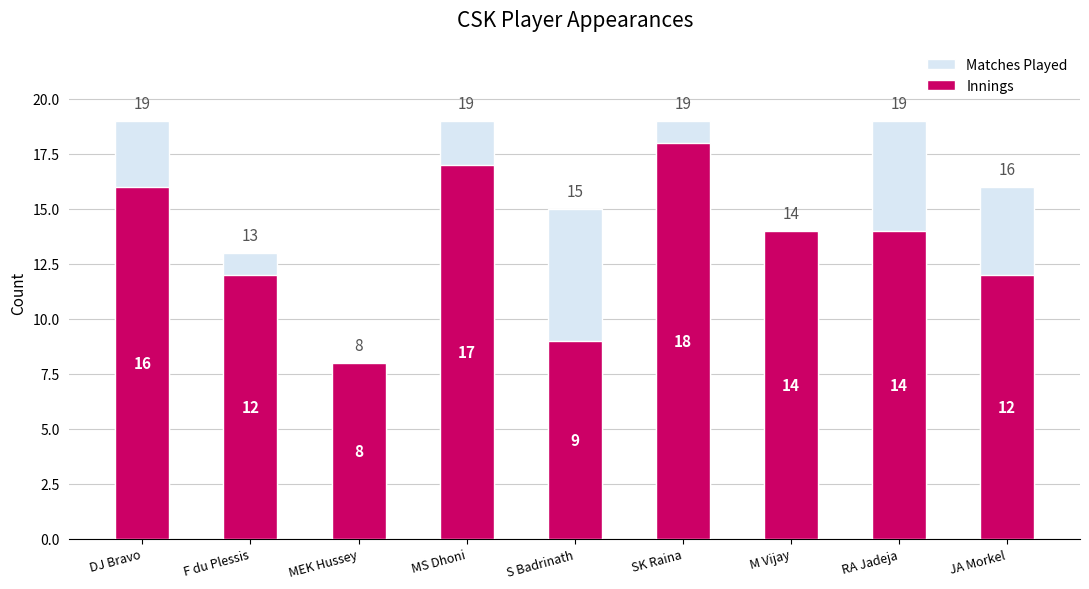

What is the sum of the Innings values at M Vijay and JA Morkel?

26